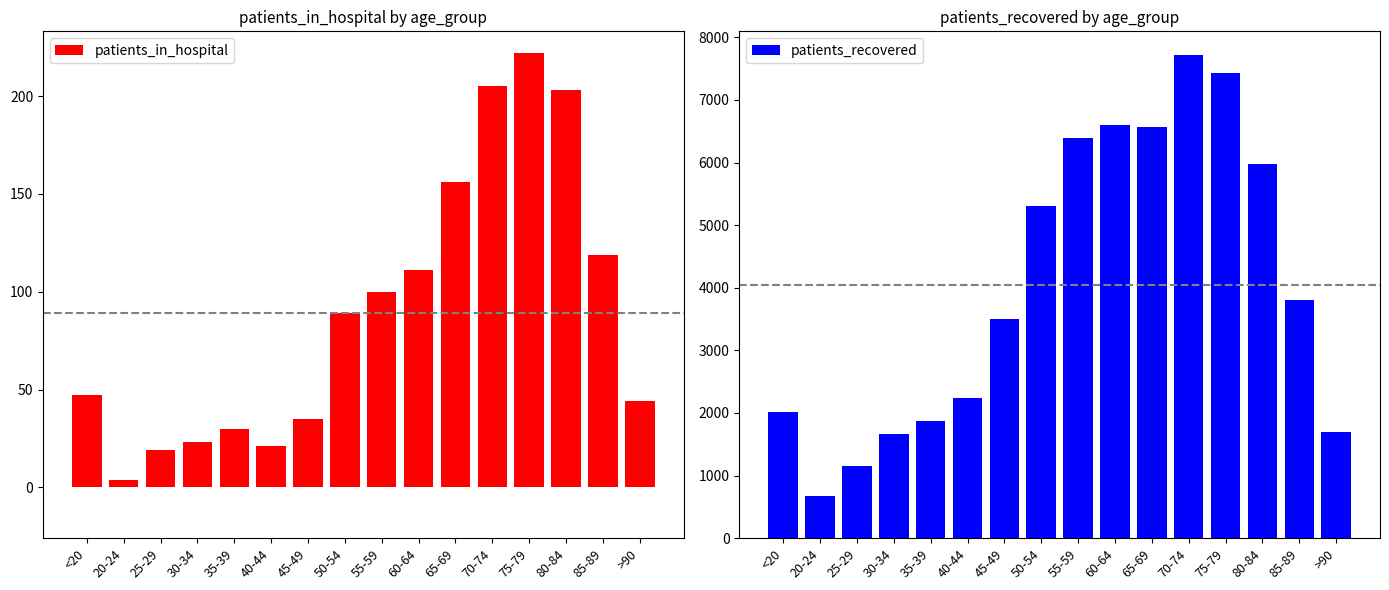

List the series in order of their peak value, lowest first.

patients_in_hospital, patients_recovered